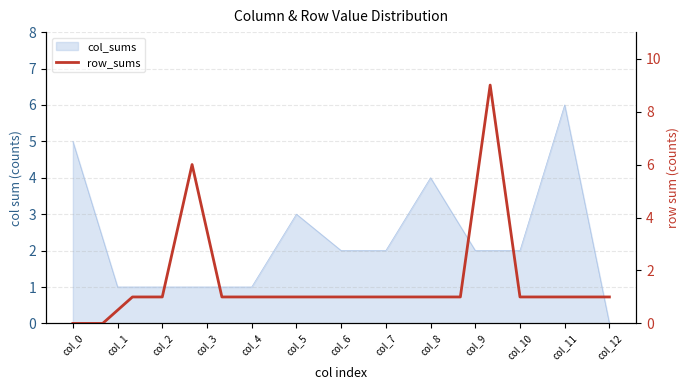

The value at col_2 is 1. True or false?

True